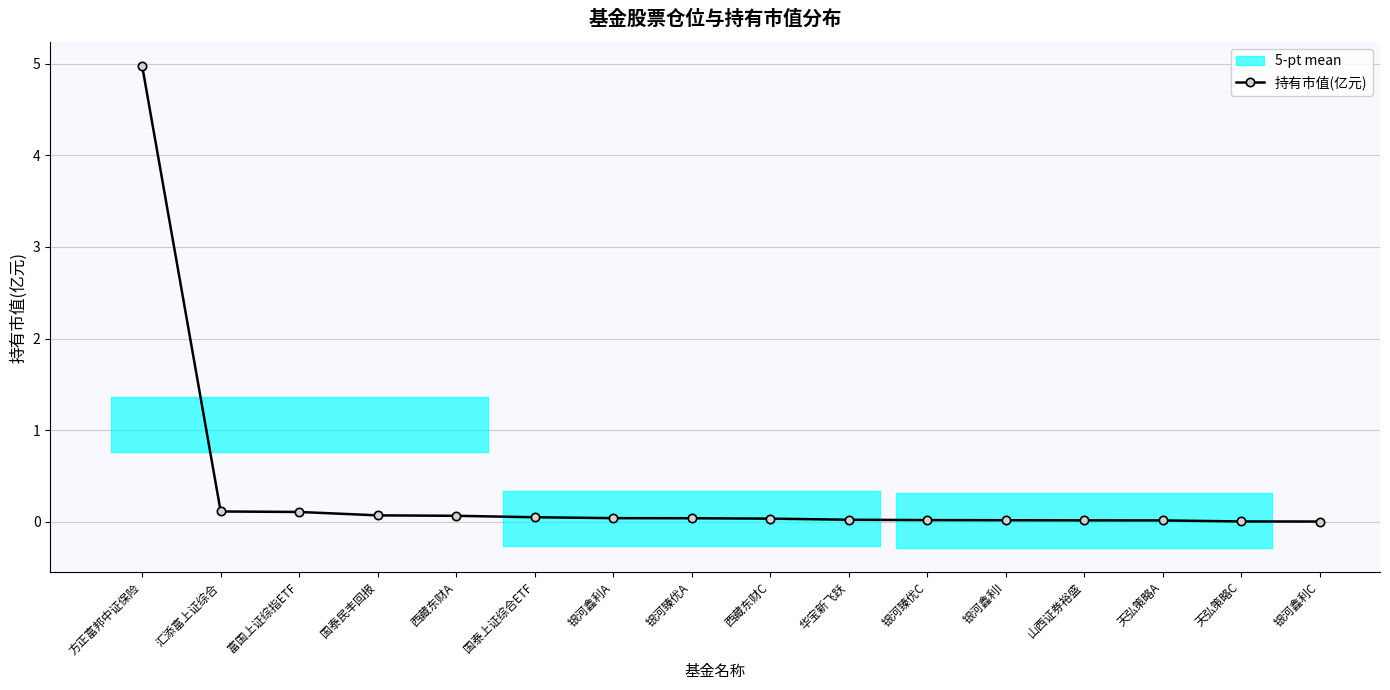

At which label is the value closest to 2?

汇添富上证综合